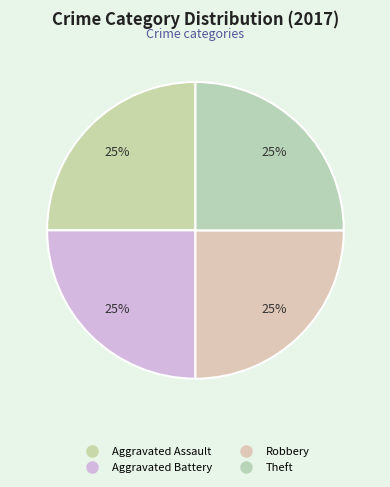

Count the number of slices in the pie.

4